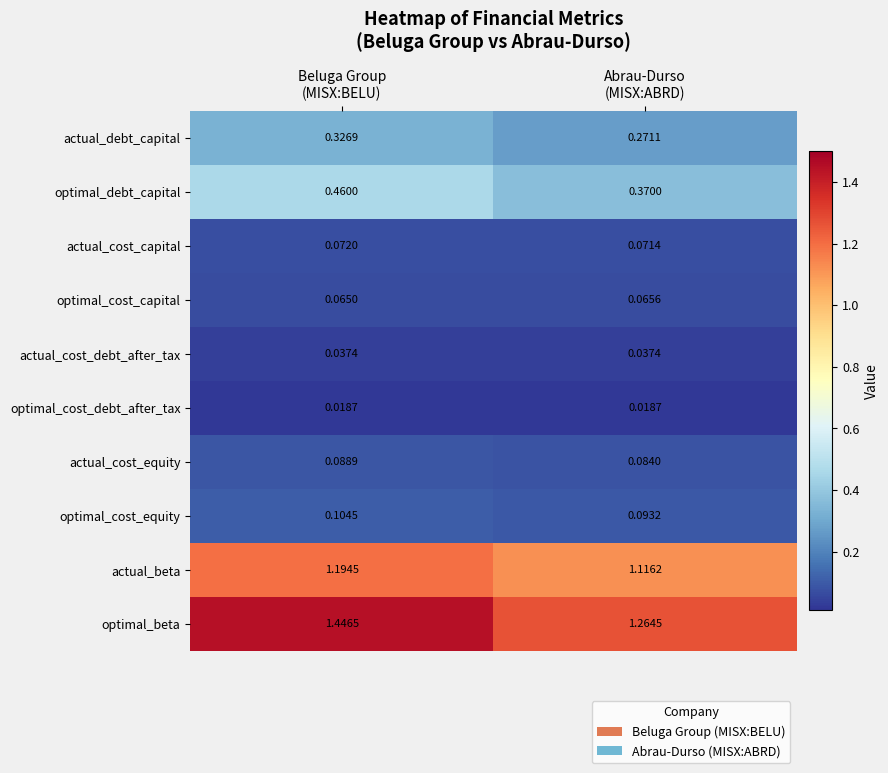

Which series has the largest total across all categories?

optimal_beta